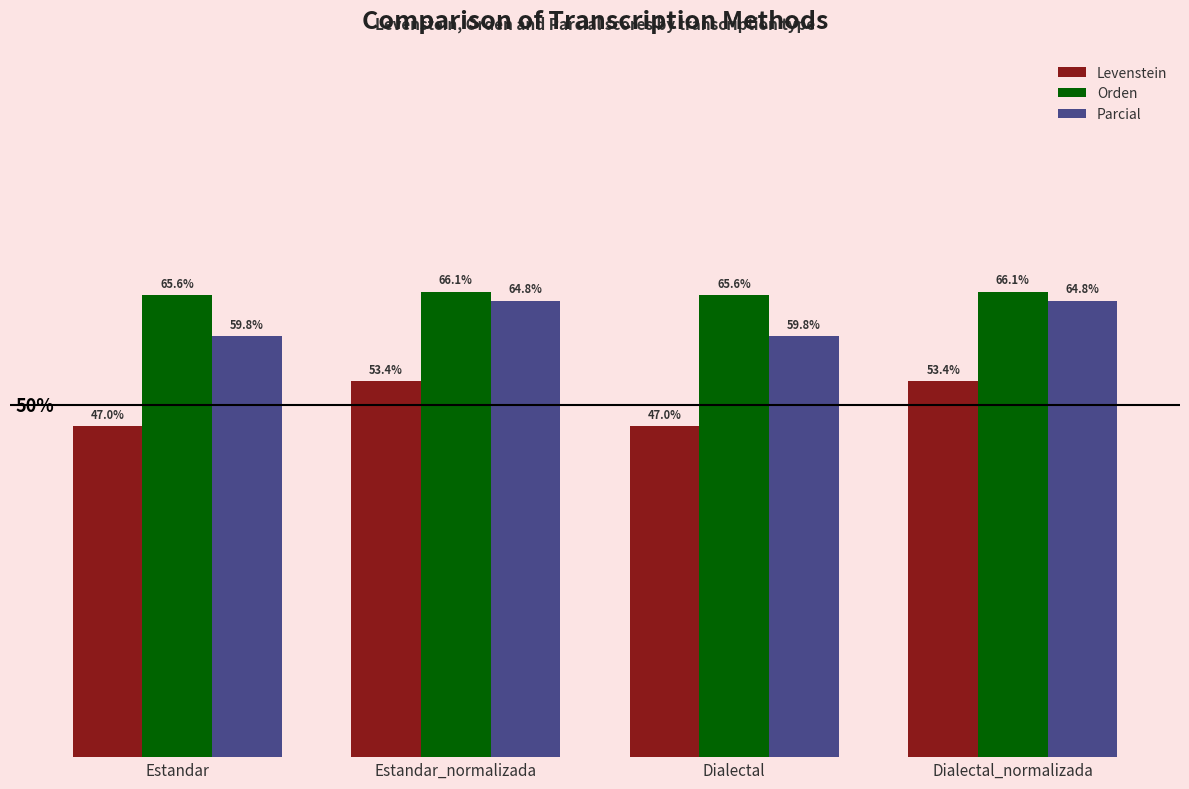

Where does the Parcial series first go above 64?

Estandar_normalizada